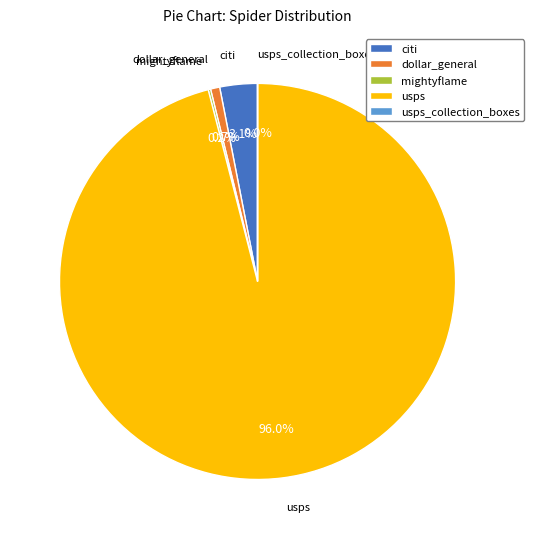

Combined, what portion of the pie is usps and citi?

99.1%